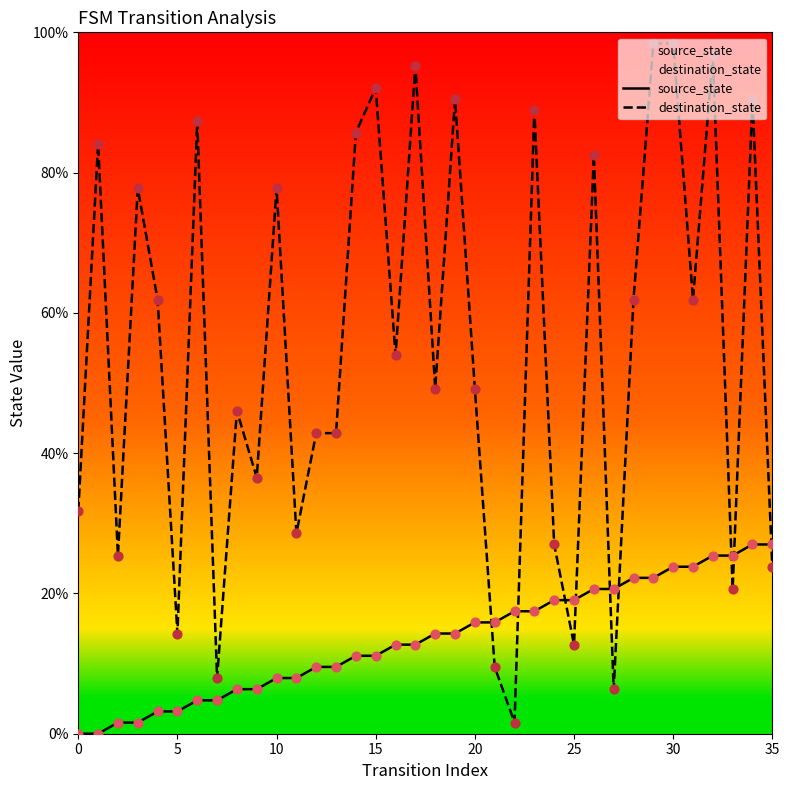

Which series contains the highest Y value?

destination_state